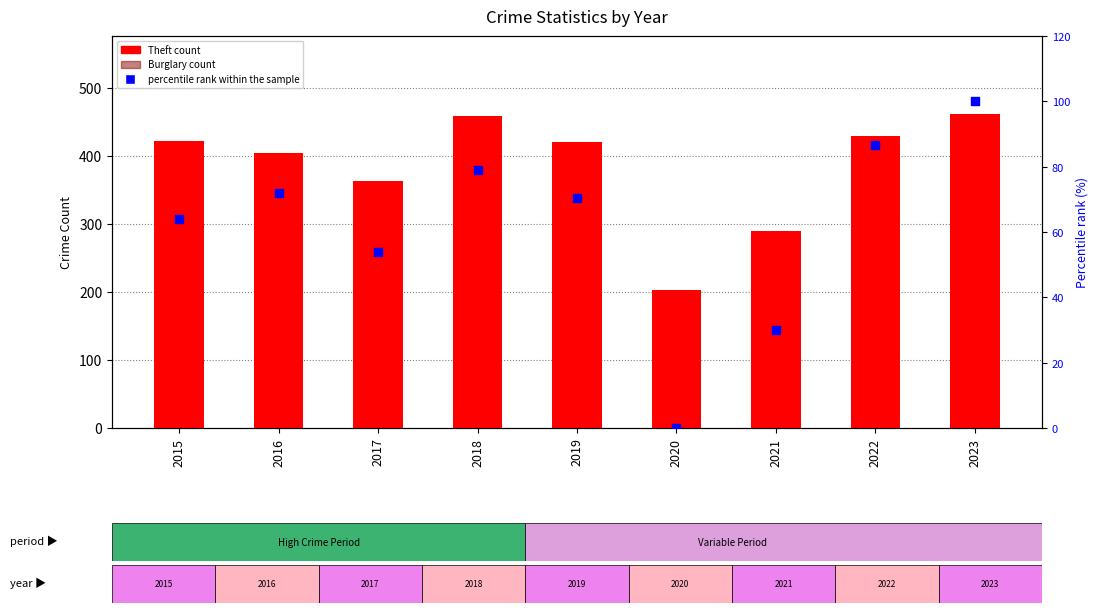

At which category is the sum across all series the highest?

2023